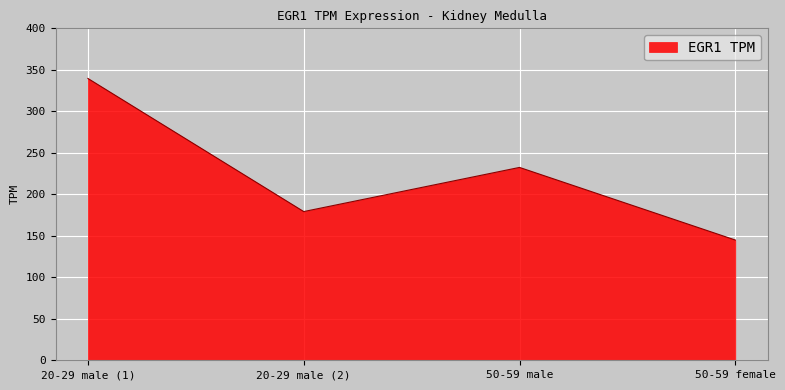

Does the chart have visible grid lines?

Yes